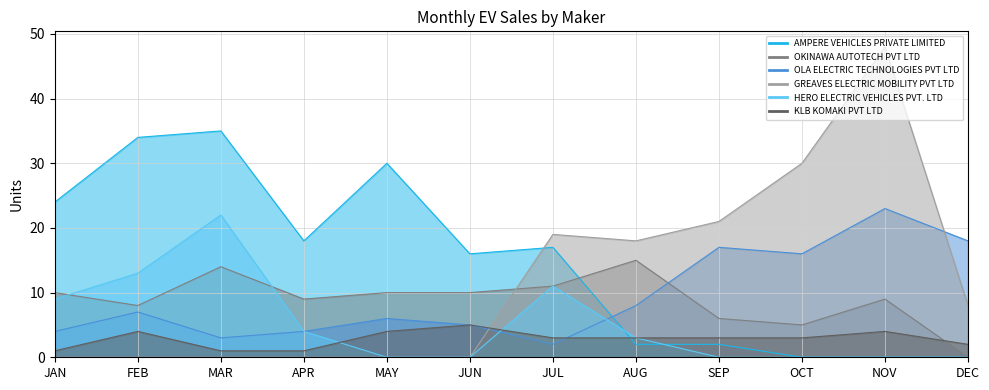

How many lines are shown in the chart?

6